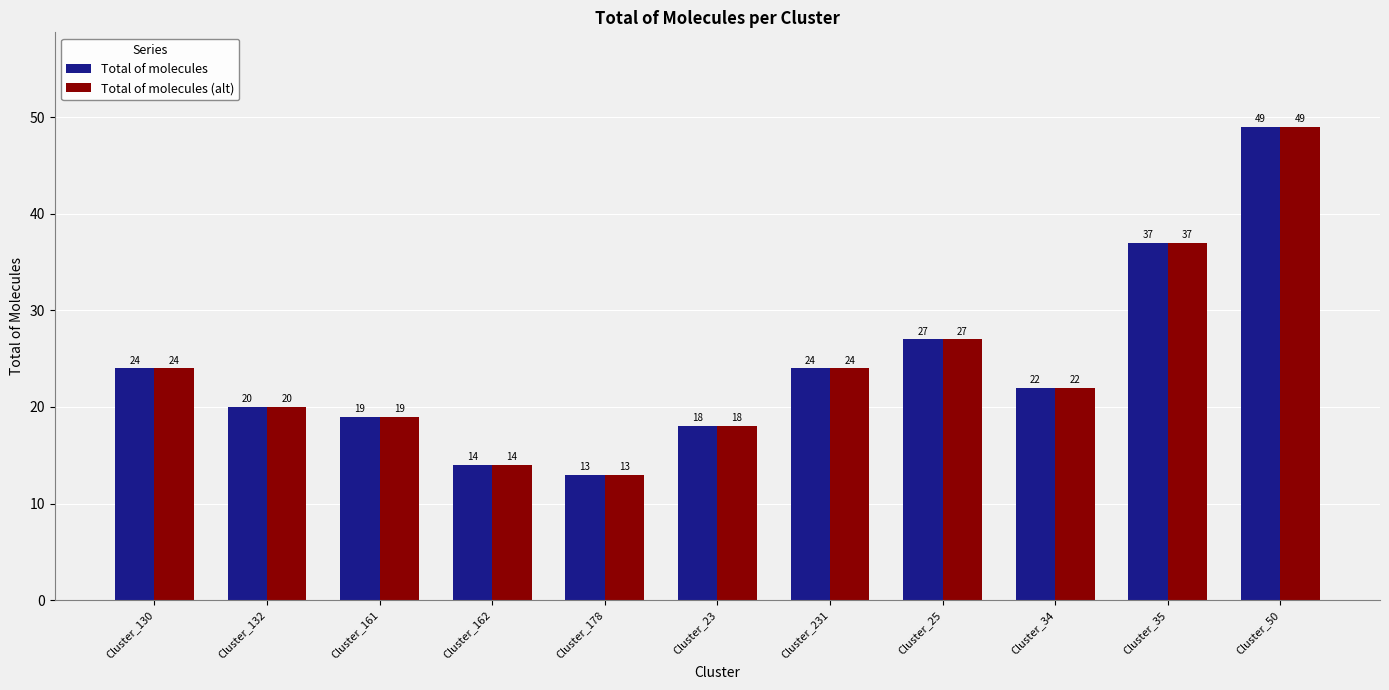

Where does the Total of molecules series first go above 22?

Cluster_130